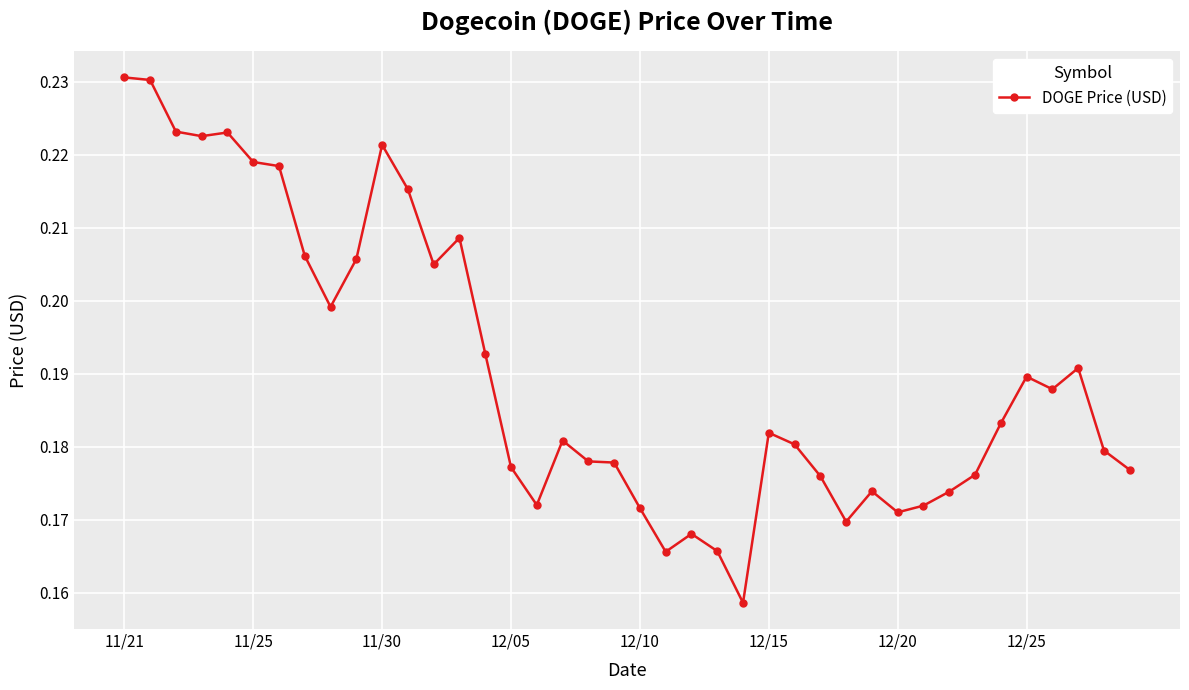

True or false: the data has more than 1 interior local peaks.

True